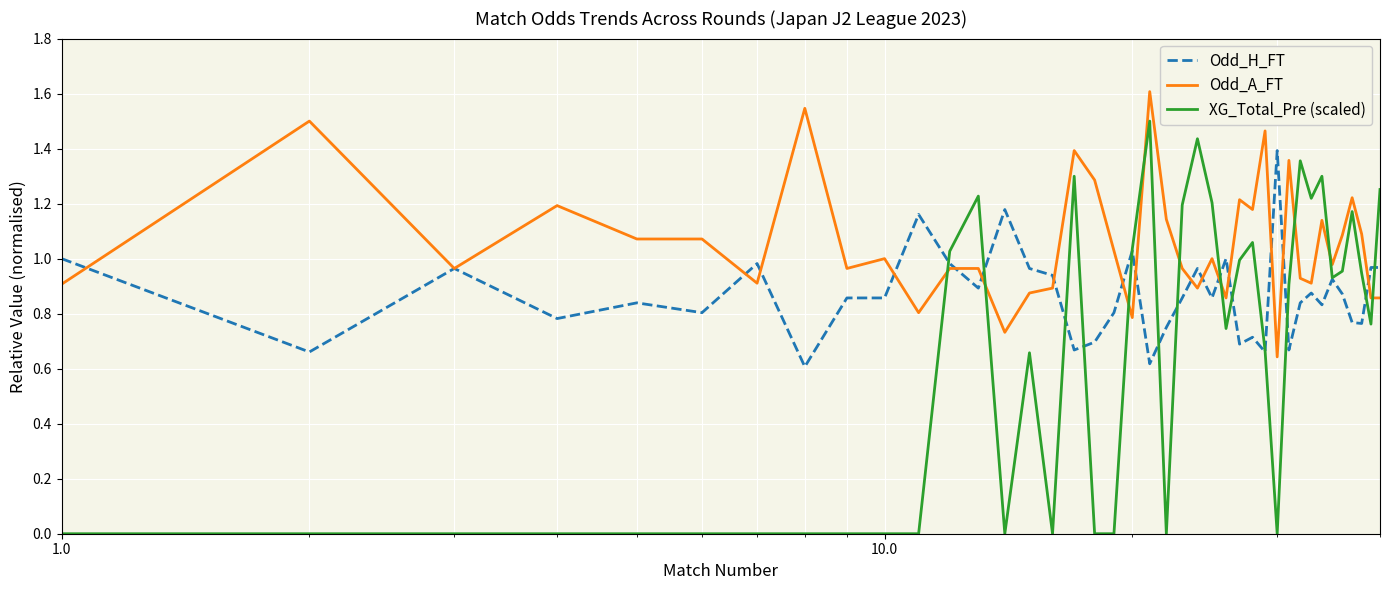

Which series has the largest range (max minus min)?

XG_Total_Pre (scaled)